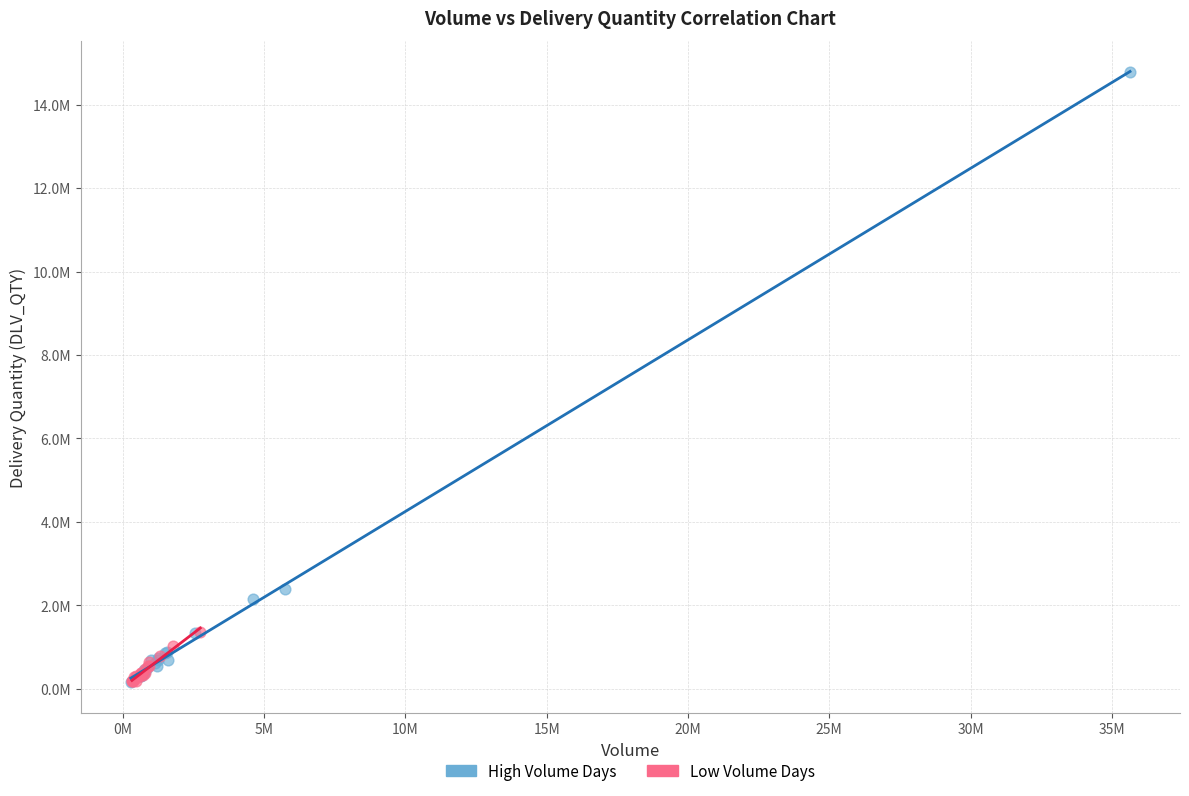

Which series contains the highest Y value?

High Volume Days